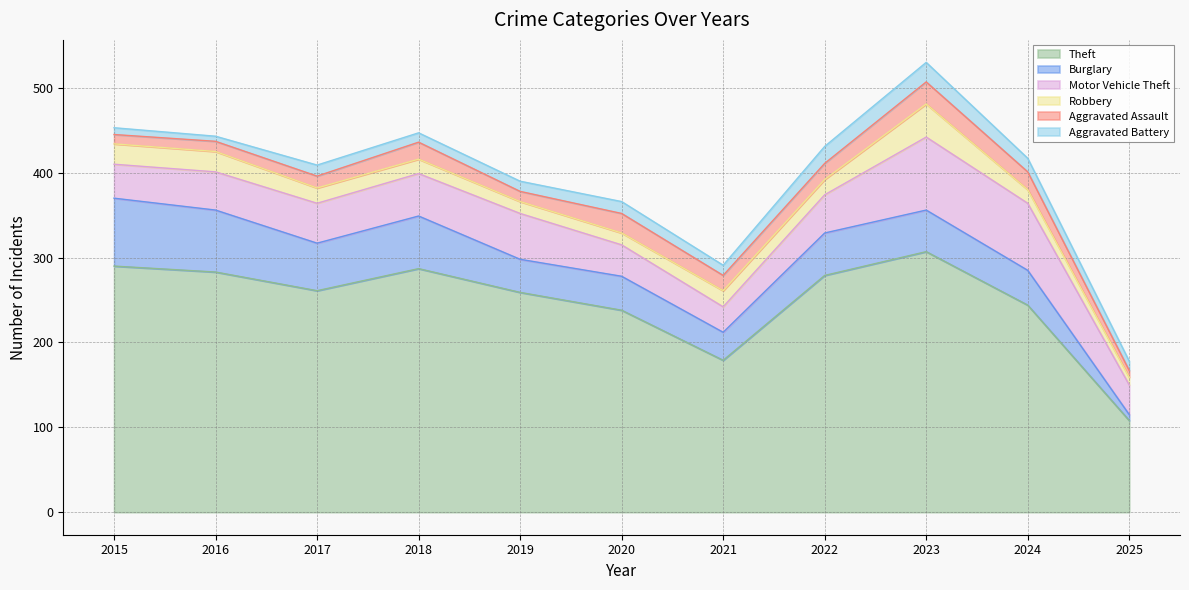

What is the sum of all Aggravated Battery values?

146